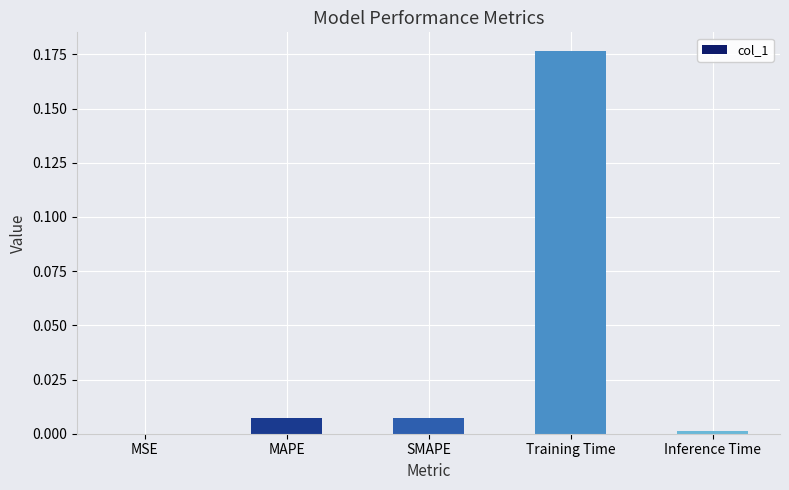

What is the change in value from SMAPE to Training Time?

+0.2